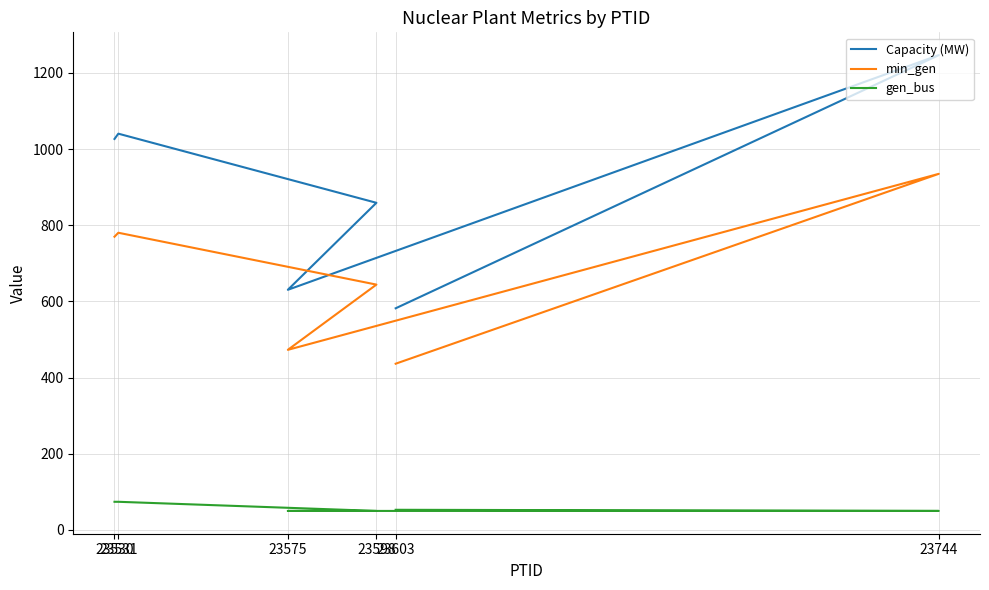

What position from the right is 23744?

2